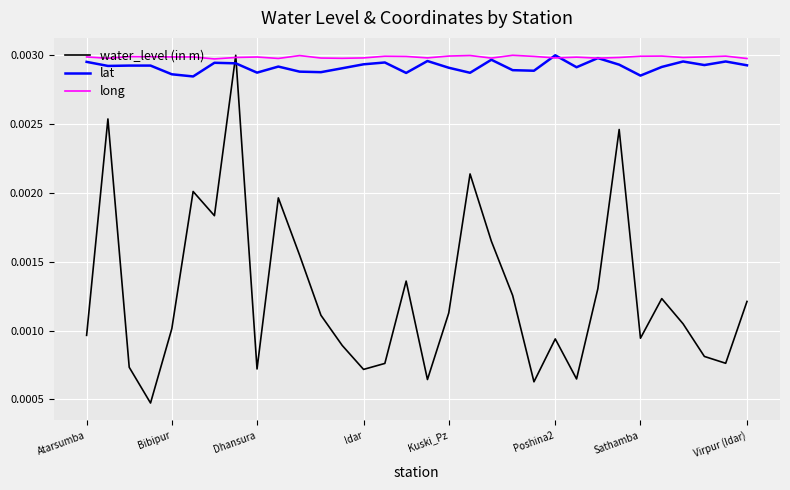

True or false: lat and water_level (in m) cross at least once.

True